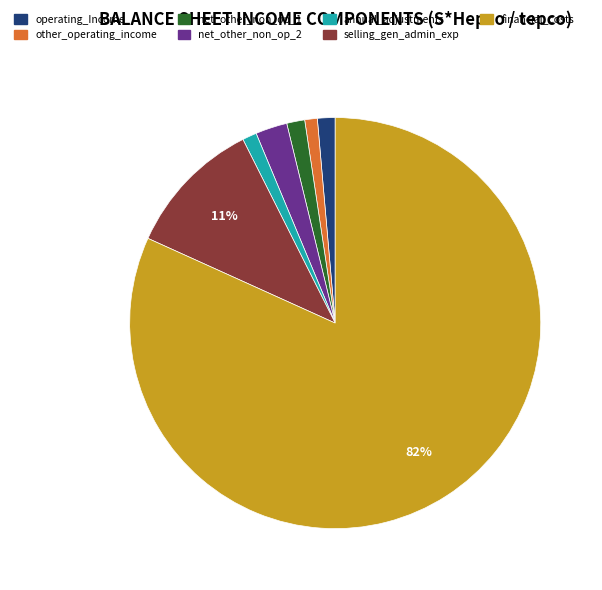

The net_other_non_op_2 slice represents 8% of the pie. True or false?

False